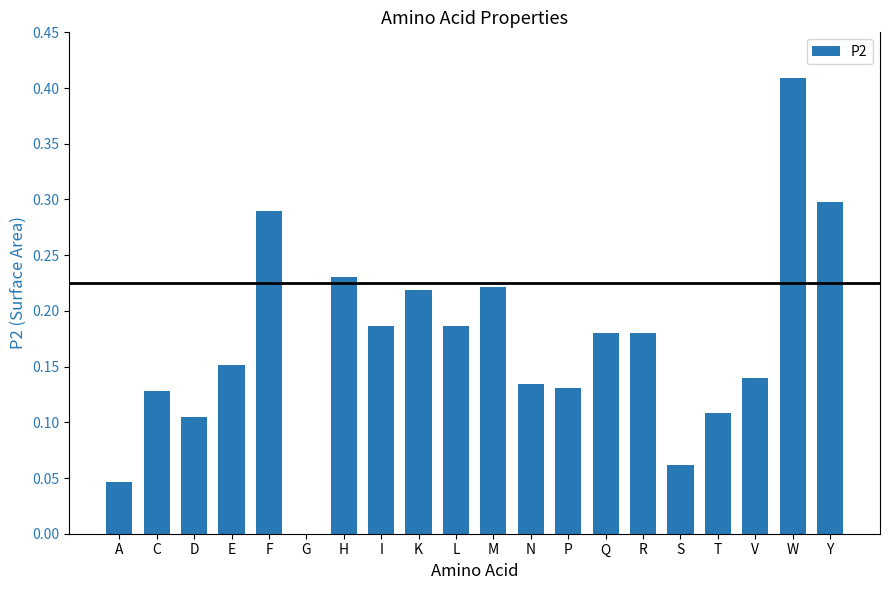

The value at M is 0.3. True or false?

False